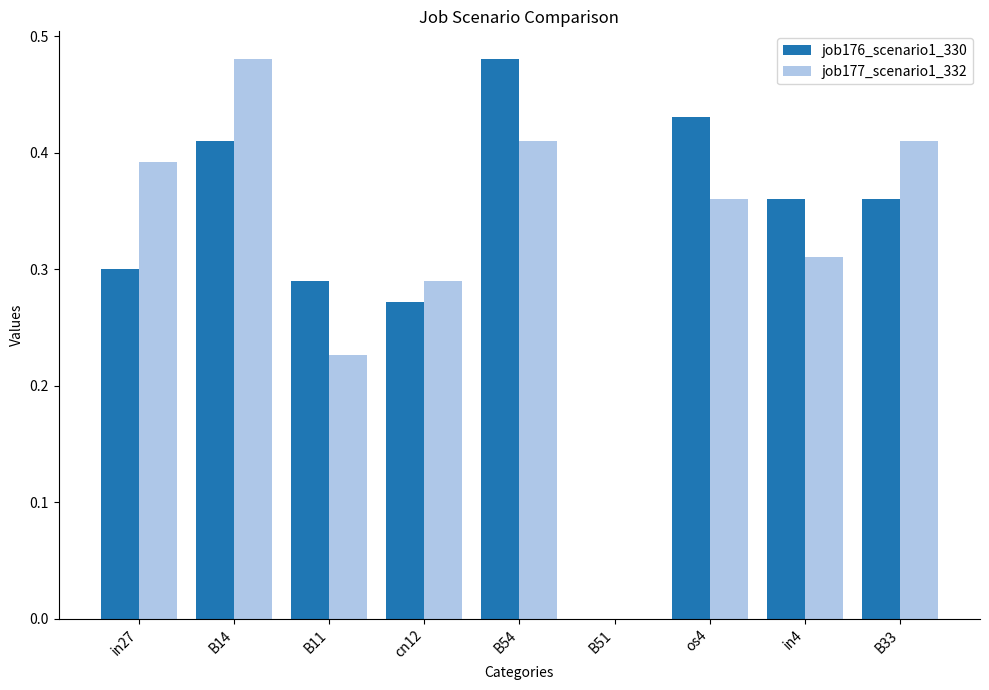

What are all the series names shown in the legend?

job176_scenario1_330, job177_scenario1_332